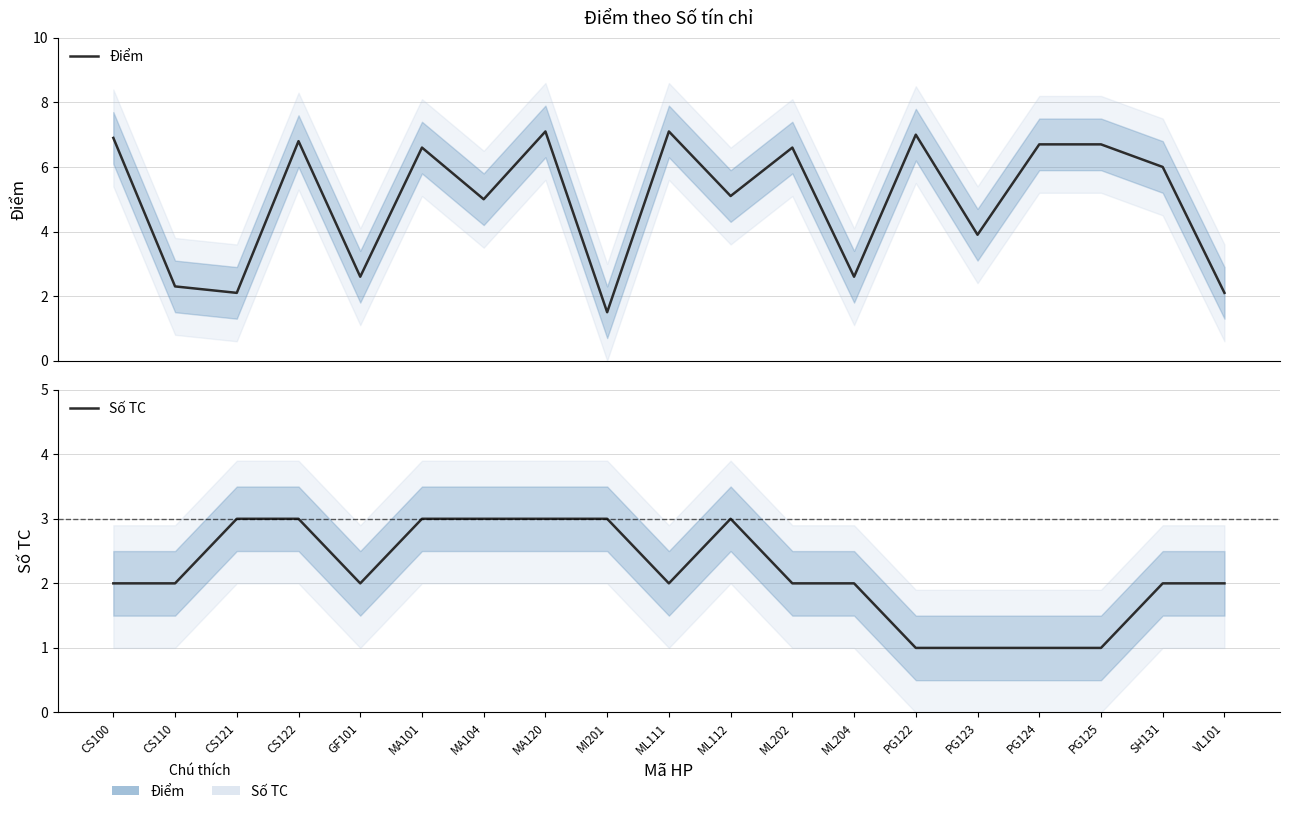

Reading right to left, what are all the values shown in this chart?

Điểm: VL101=2.1	SH131=6.0	PG125=6.7	PG124=6.7	PG123=3.9	PG122=7.0	ML204=2.6	ML202=6.6	ML112=5.1	ML111=7.1	MI201=1.5	MA120=7.1	MA104=5.0	MA101=6.6	GF101=2.6	CS122=6.8	CS121=2.1	CS110=2.3	CS100=6.9
Số TC: VL101=2.0	SH131=2.0	PG125=1.0	PG124=1.0	PG123=1.0	PG122=1.0	ML204=2.0	ML202=2.0	ML112=3.0	ML111=2.0	MI201=3.0	MA120=3.0	MA104=3.0	MA101=3.0	GF101=2.0	CS122=3.0	CS121=3.0	CS110=2.0	CS100=2.0